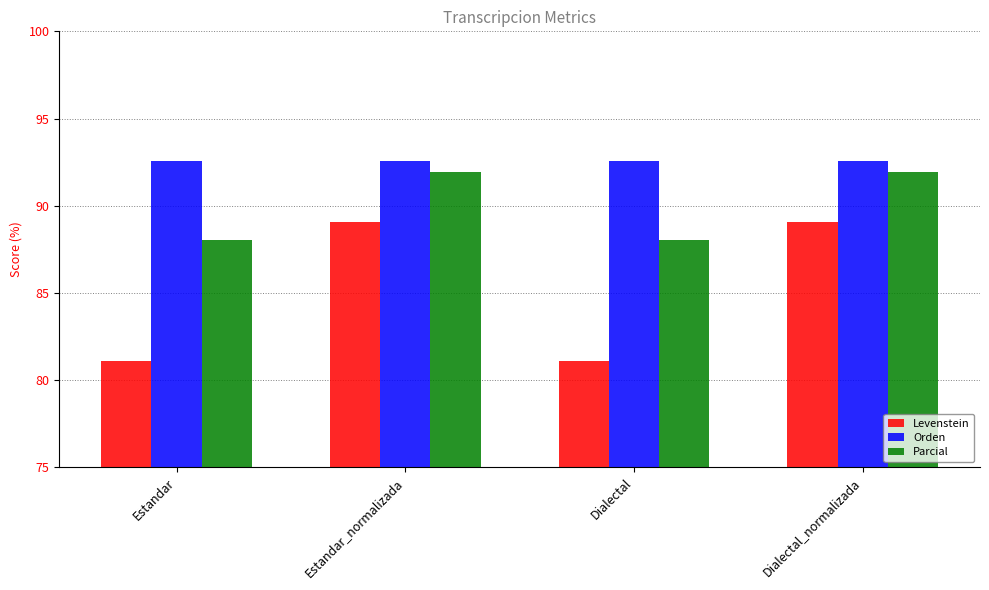

At which label does Parcial first exceed 91?

Estandar_normalizada